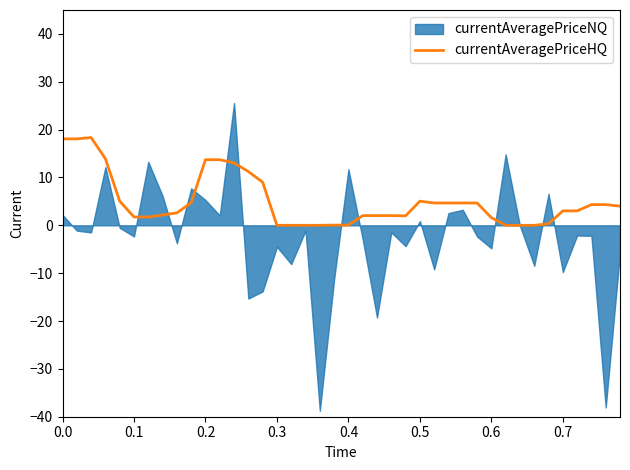

Does the chart have visible grid lines?

No